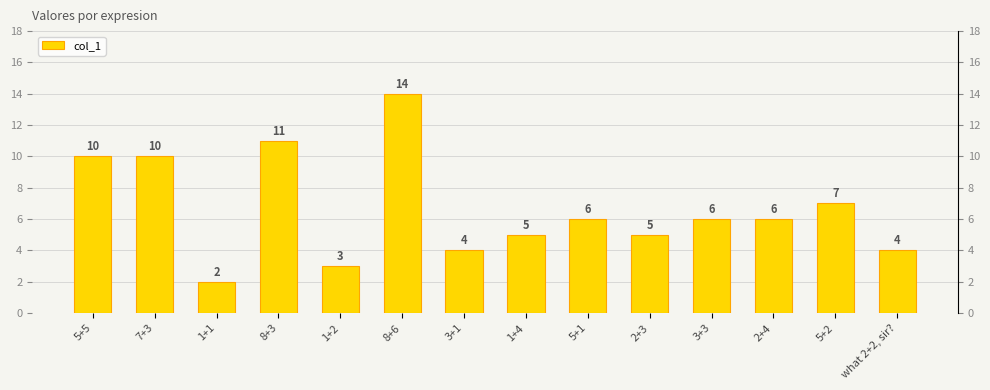

What is the value of the 11th bar from the left?

6